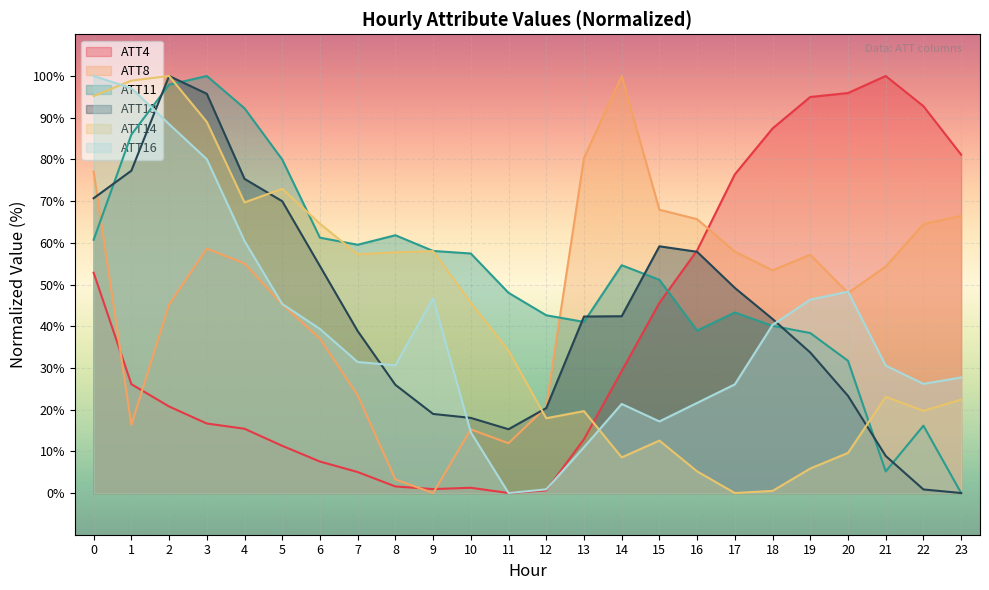

Count the number of data series in this chart.

6